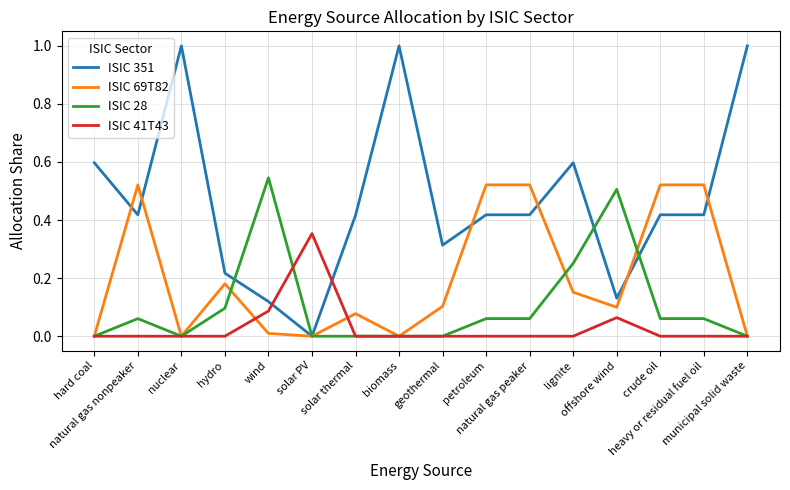

The ISIC 41T43 series shows 0.2 at geothermal. True or false?

False